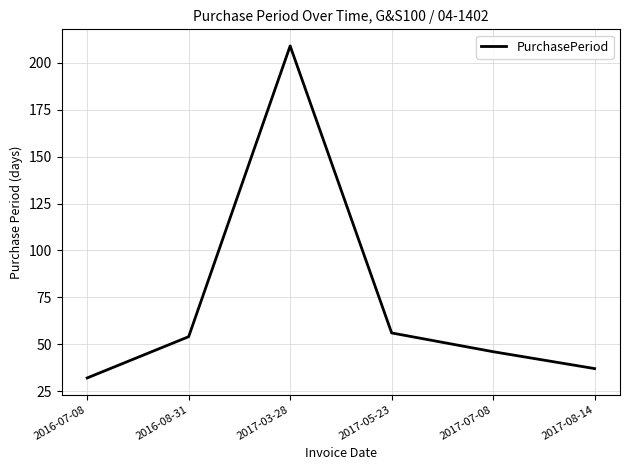

True or false: there are more than 1 points higher than both neighbors.

False